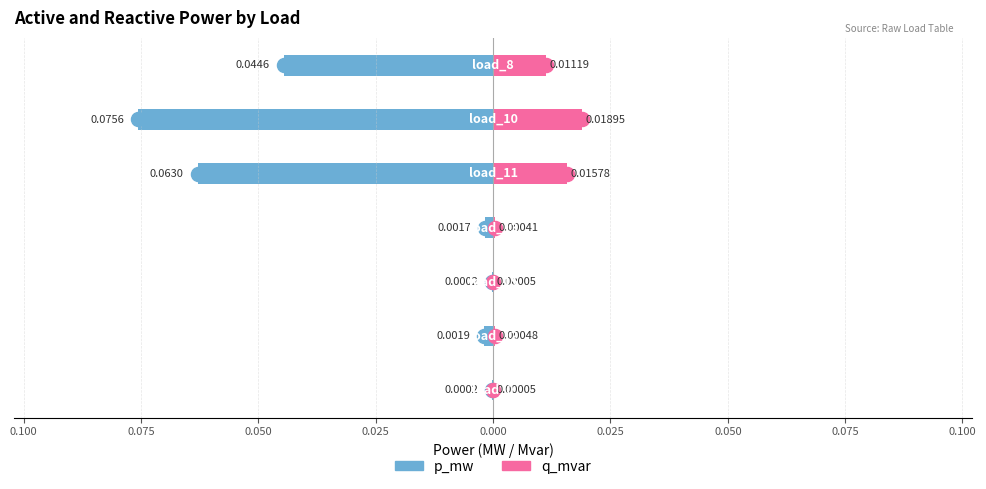

Are the bars horizontal?

Yes